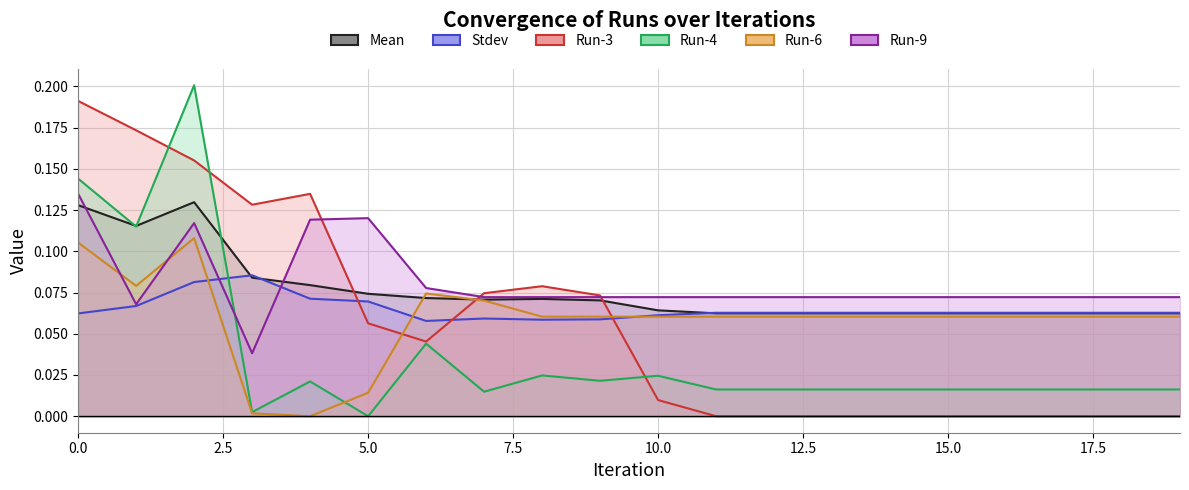

Reading left to right, transcribe all the data shown in this chart.

Mean: 0.1	0.1	0.1	0.1	0.1	0.1	0.1	0.1	0.1	0.1	0.1	0.1	0.1	0.1	0.1	0.1	0.1	0.1	0.1	0.1
Stdev: 0.1	0.1	0.1	0.1	0.1	0.1	0.1	0.1	0.1	0.1	0.1	0.1	0.1	0.1	0.1	0.1	0.1	0.1	0.1	0.1
Run-3: 0.2	0.2	0.2	0.1	0.1	0.1	0.0	0.1	0.1	0.1	0.0	0.0	0.0	0.0	0.0	0.0	0.0	0.0	0.0	0.0
Run-4: 0.1	0.1	0.2	0.0	0.0	0.0	0.0	0.0	0.0	0.0	0.0	0.0	0.0	0.0	0.0	0.0	0.0	0.0	0.0	0.0
Run-6: 0.1	0.1	0.1	0.0	0.0	0.0	0.1	0.1	0.1	0.1	0.1	0.1	0.1	0.1	0.1	0.1	0.1	0.1	0.1	0.1
Run-9: 0.1	0.1	0.1	0.0	0.1	0.1	0.1	0.1	0.1	0.1	0.1	0.1	0.1	0.1	0.1	0.1	0.1	0.1	0.1	0.1